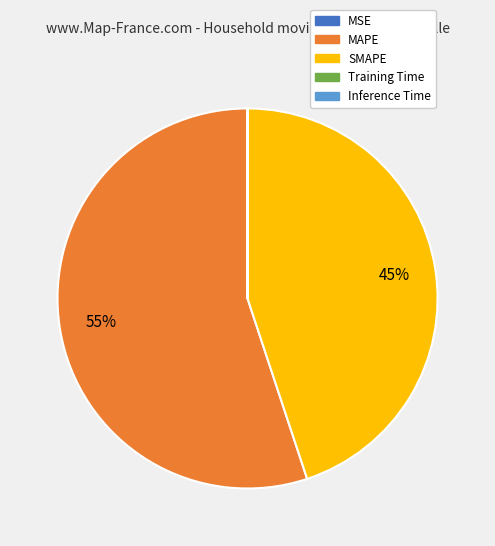

True or false: MAPE accounts for 55% of the total.

True